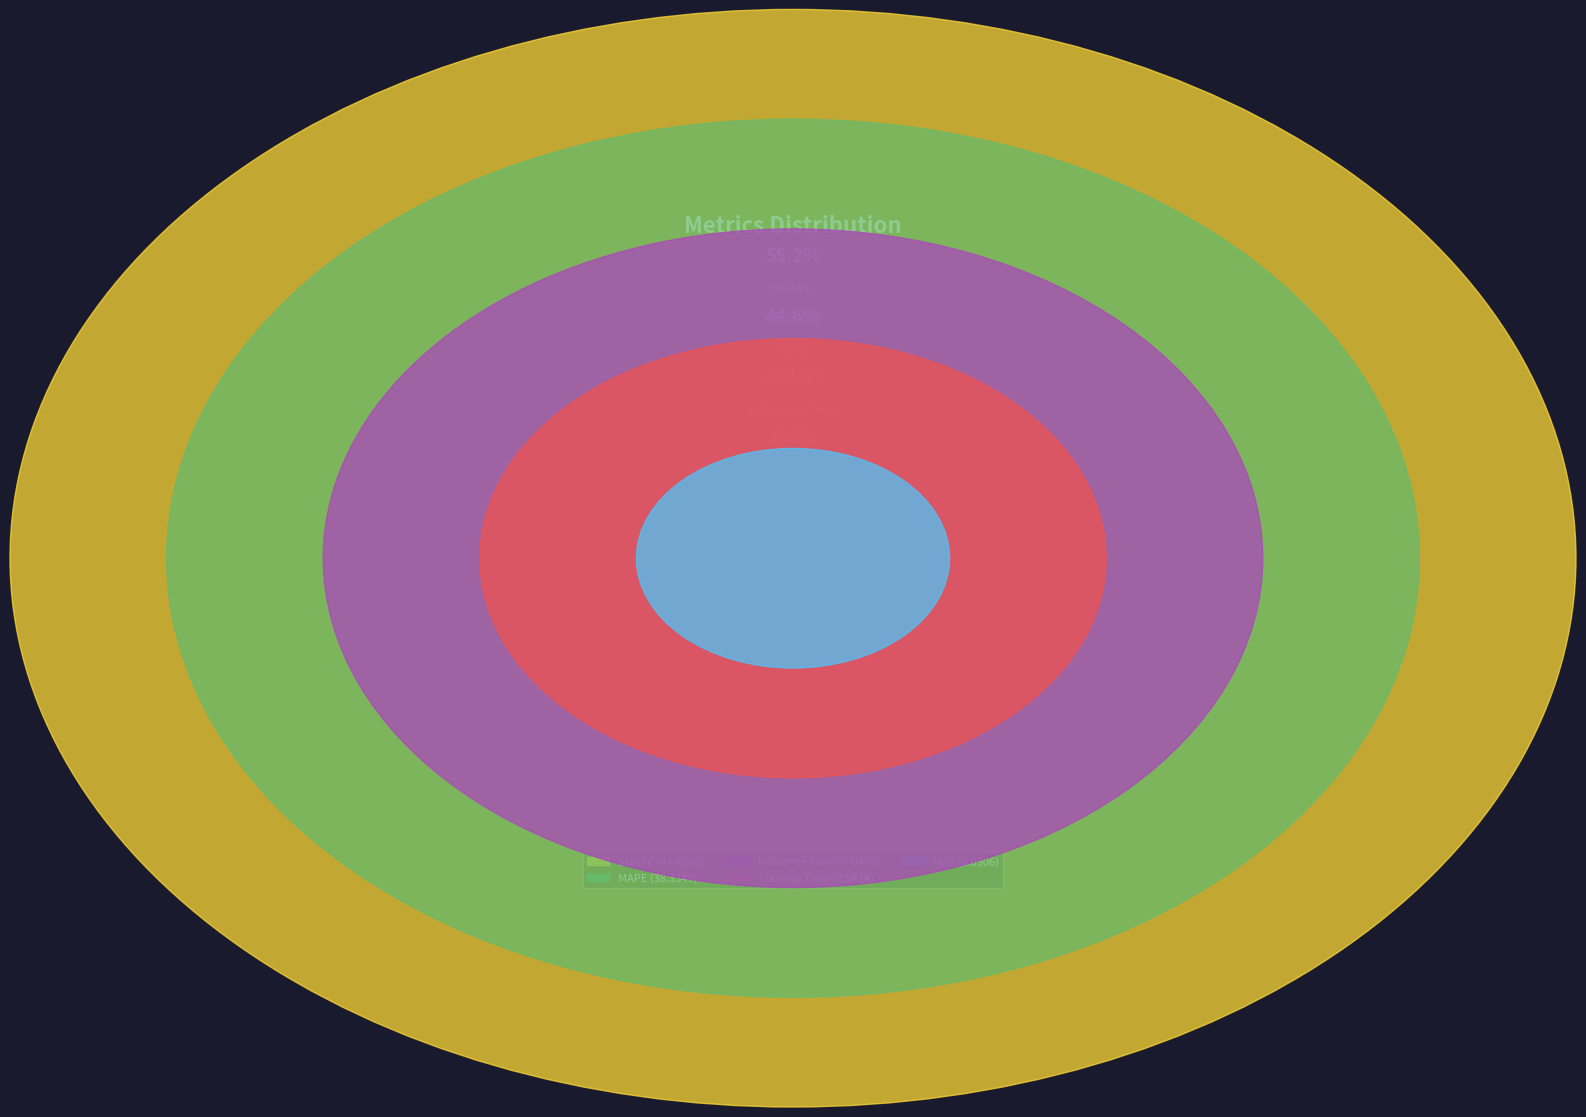

Which slice is the smallest?

MSE